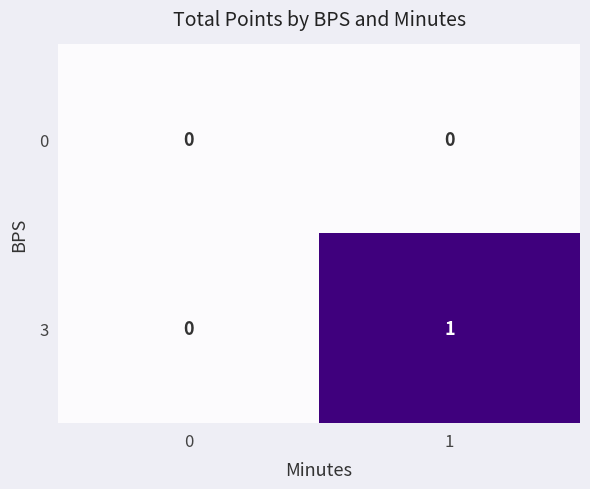

True or false: 3 has a value of 0 at 1.

False